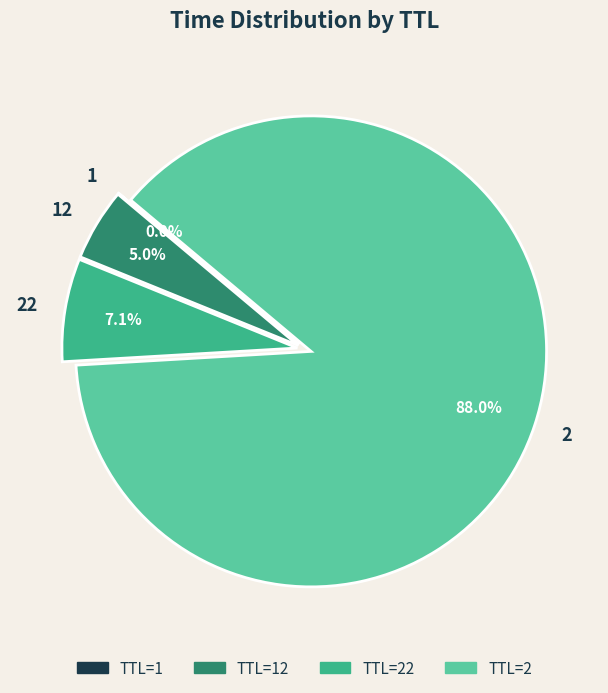

Which category accounts for the majority?

TTL=2